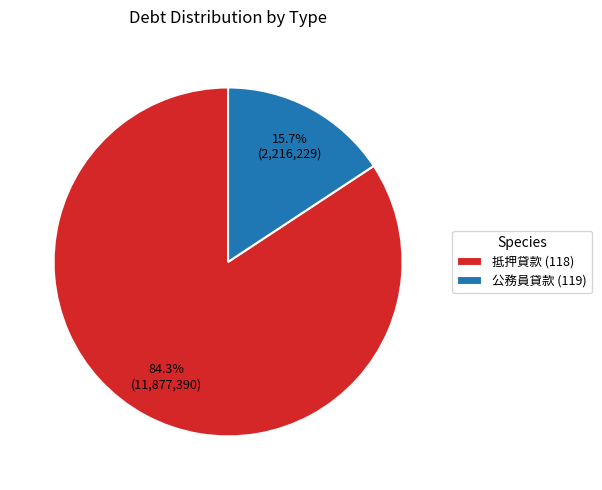

To the nearest percent, what is the difference between the largest and smallest slice percentages?

69%